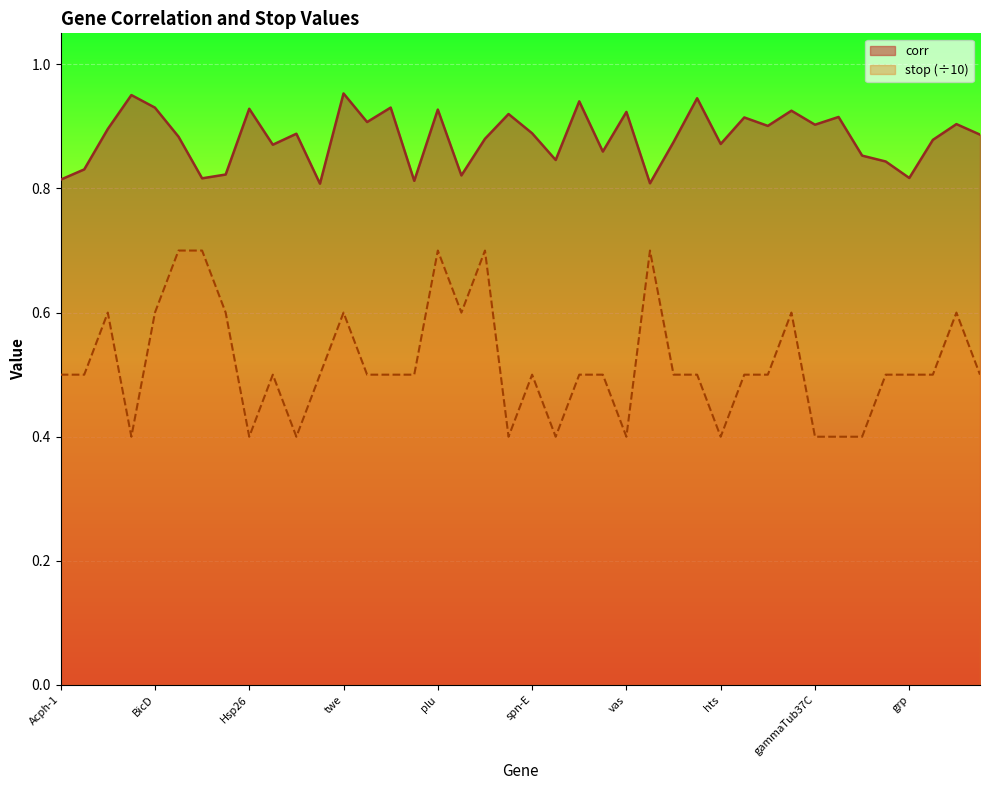

What are all the series names shown in the legend?

corr, stop (÷10)